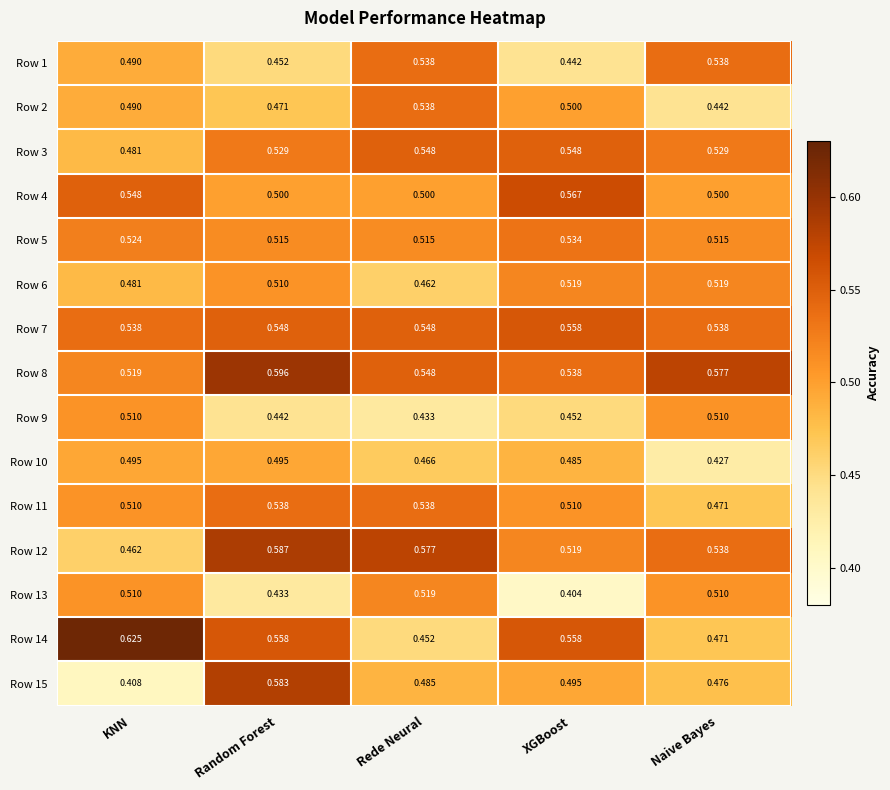

Count the number of data series in this chart.

15